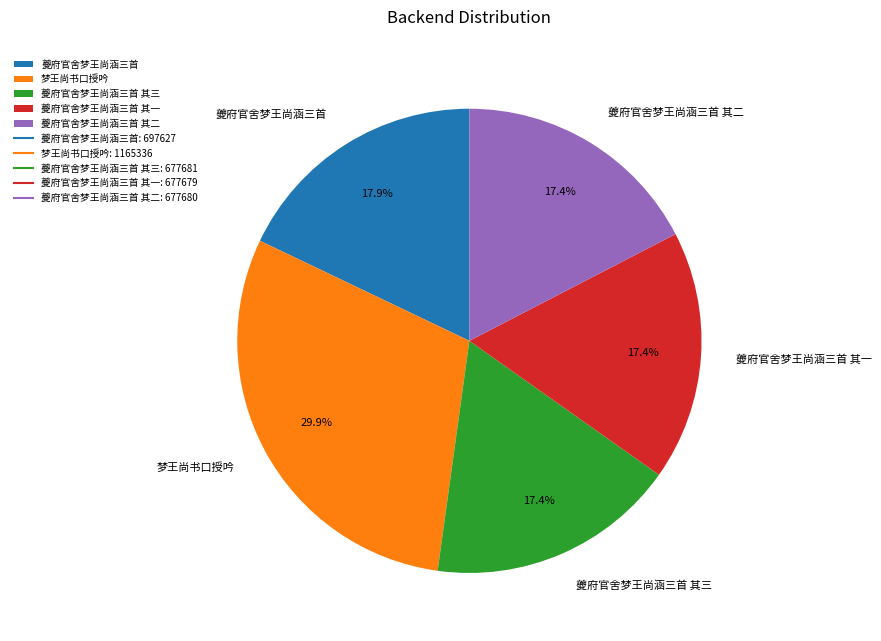

Does any single category account for the majority?

No